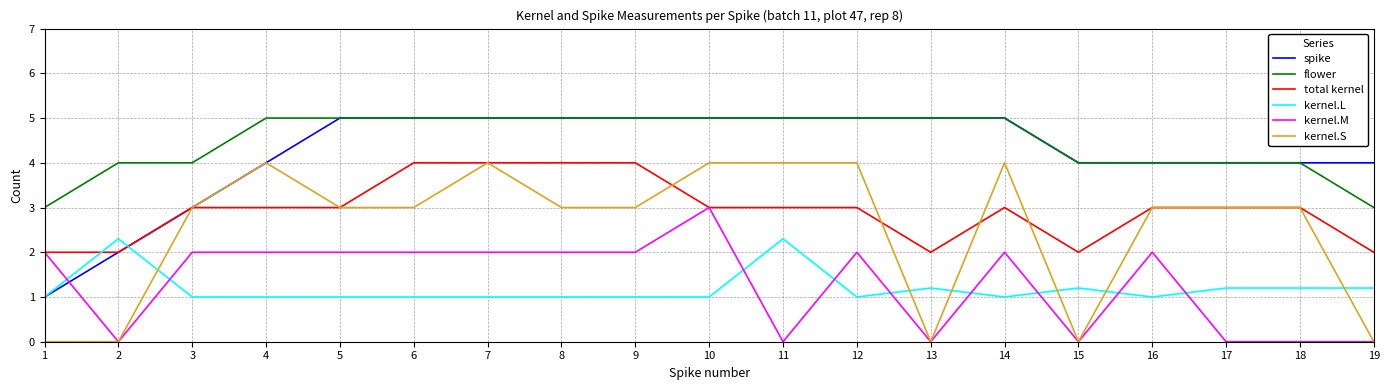

The kernel.S series shows 3.9 at 16. True or false?

False